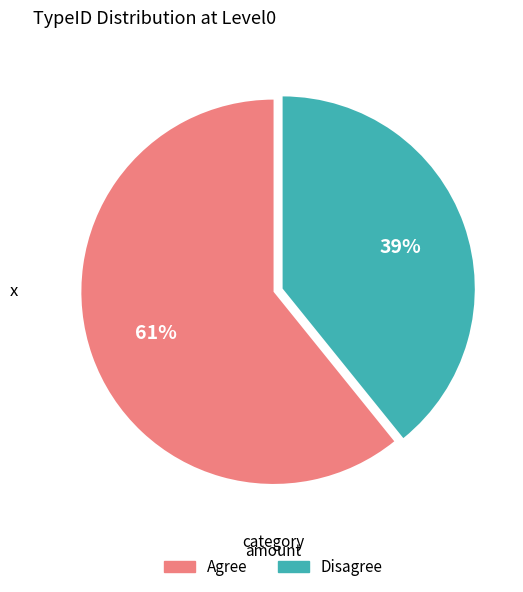

To the nearest percent, what is the average slice percentage?

50%